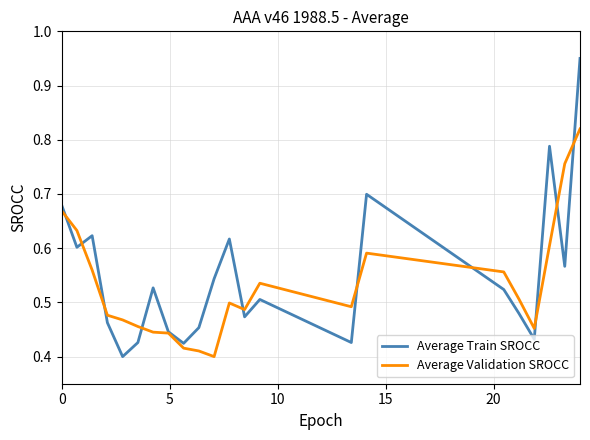

List the series in order of their peak value, highest first.

Average Train SROCC, Average Validation SROCC